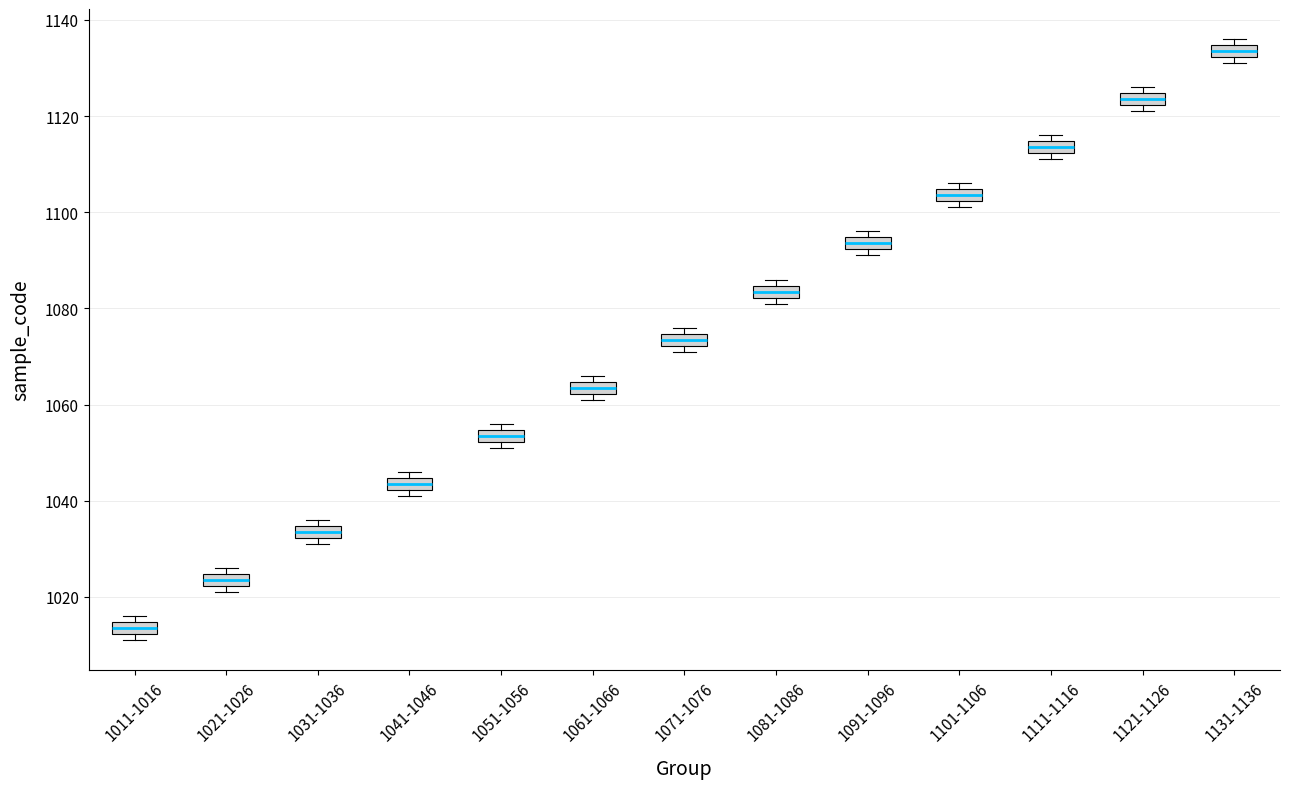

Which box's median line is the lowest?

1011-1016